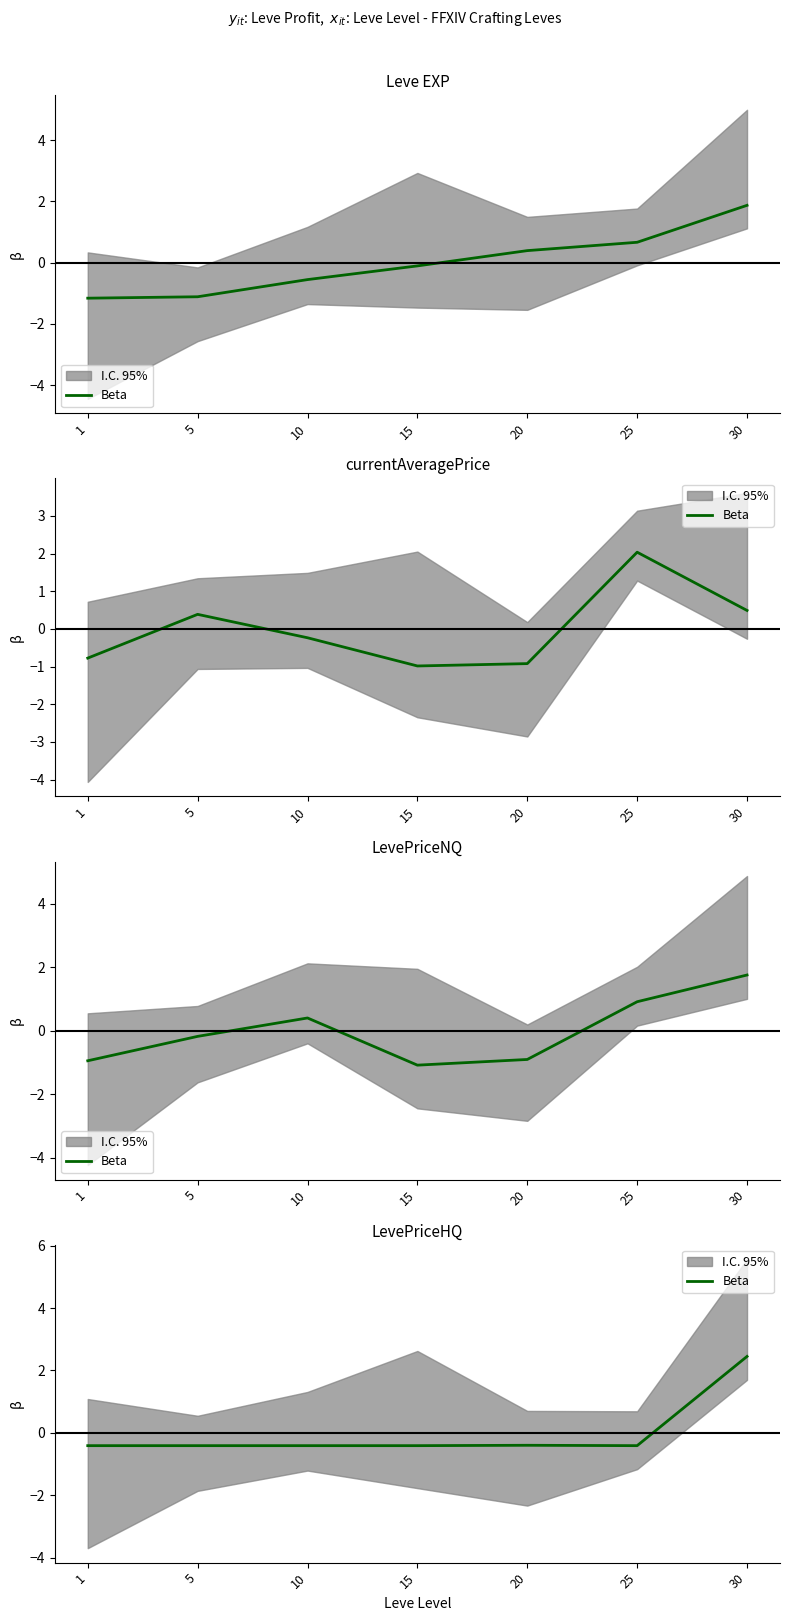

Where does the data first go above 0?

30